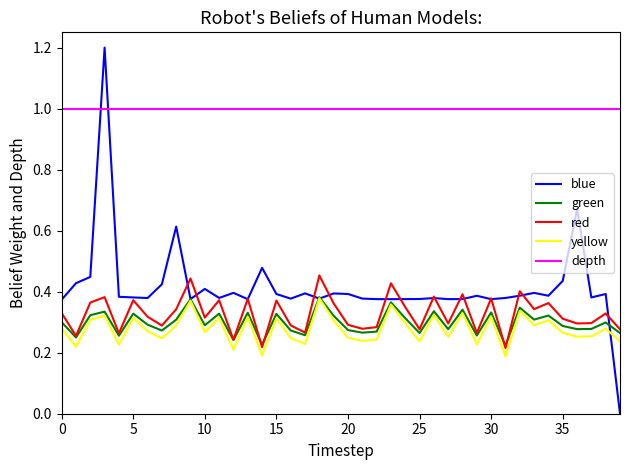

What is the minimum value for depth?

1.0